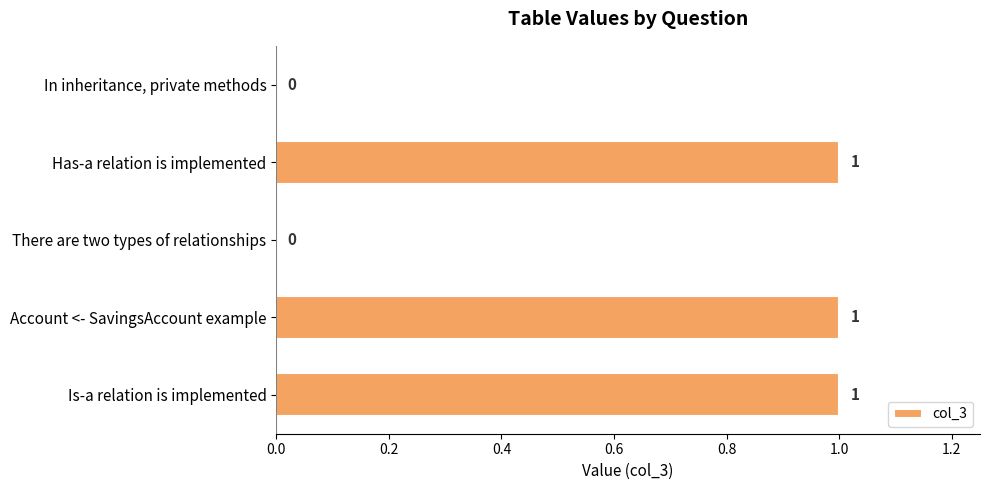

Are the bars horizontal?

Yes